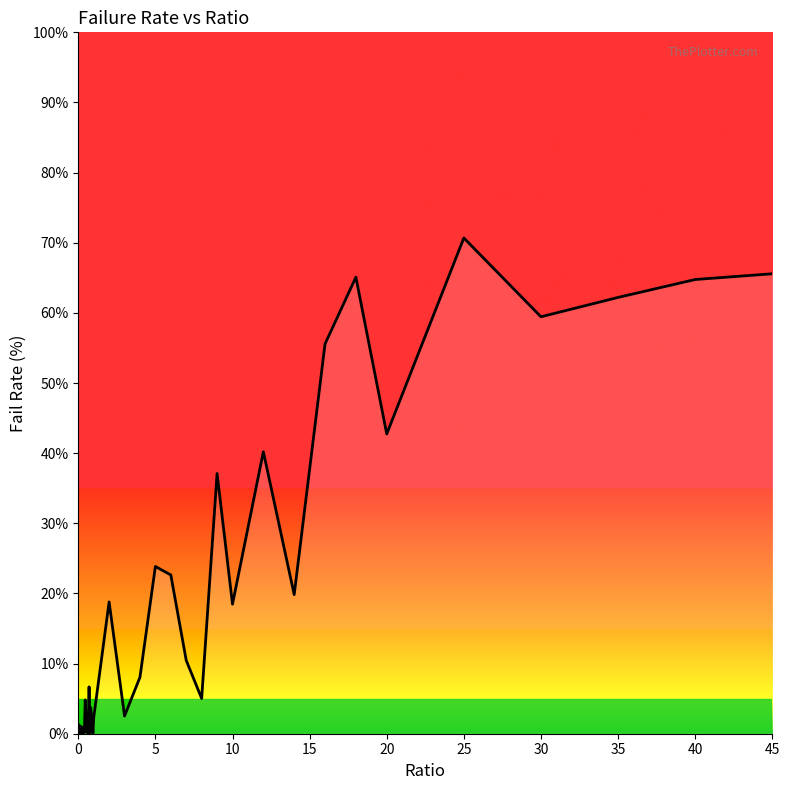

True or false: the data has more than 0 interior local peaks.

True